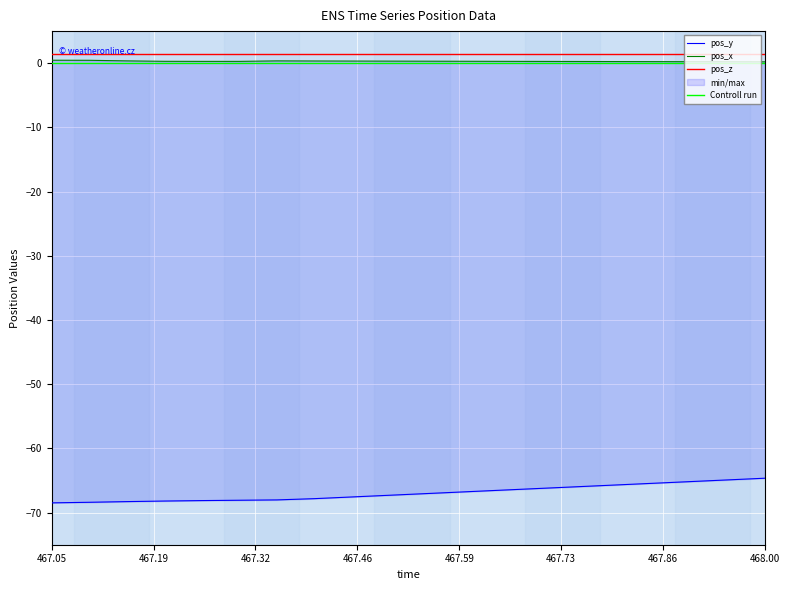

How many data points in pos_y are less than -67?

11